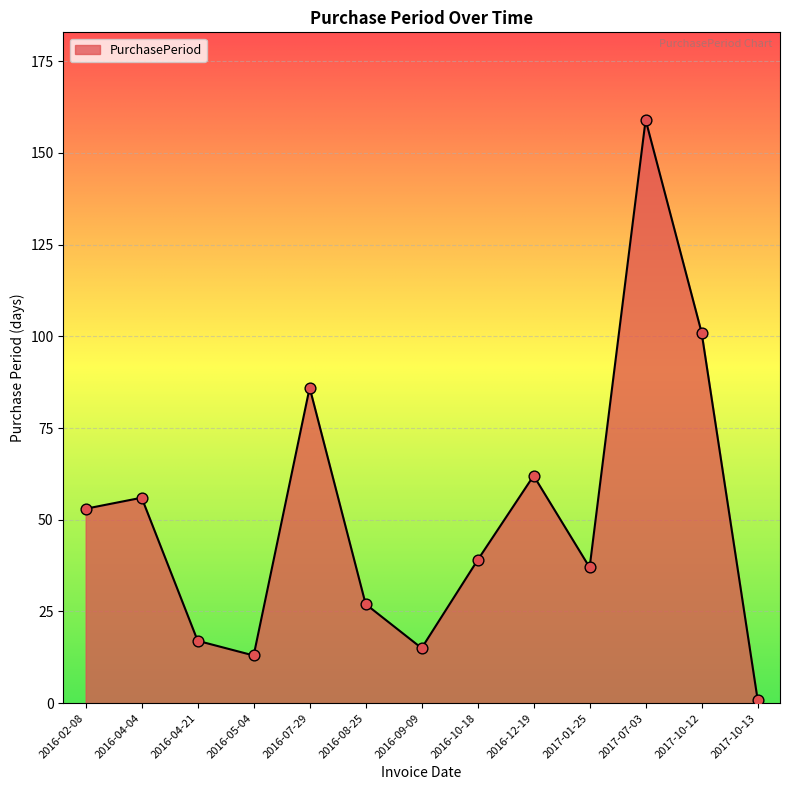

Which has a higher value, 2016-10-18 or 2017-10-13?

2016-10-18